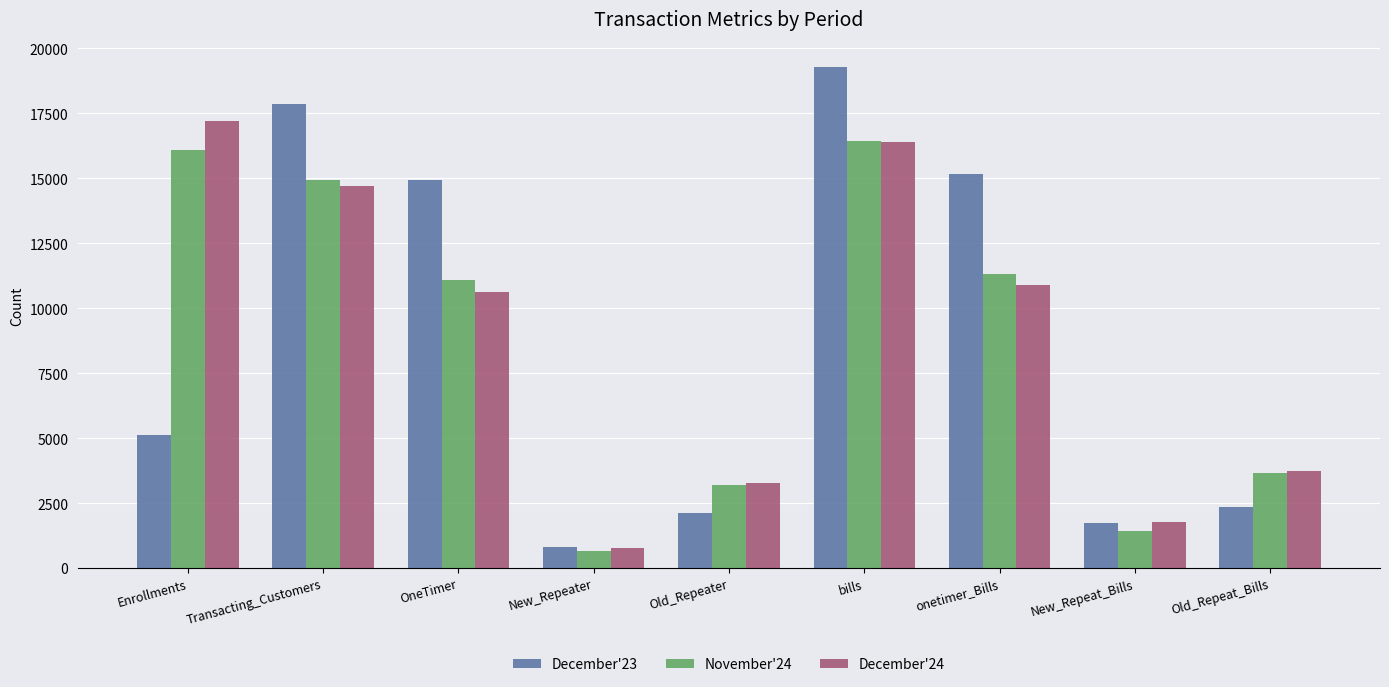

The November'24 series shows 3203 at Old_Repeater. True or false?

True